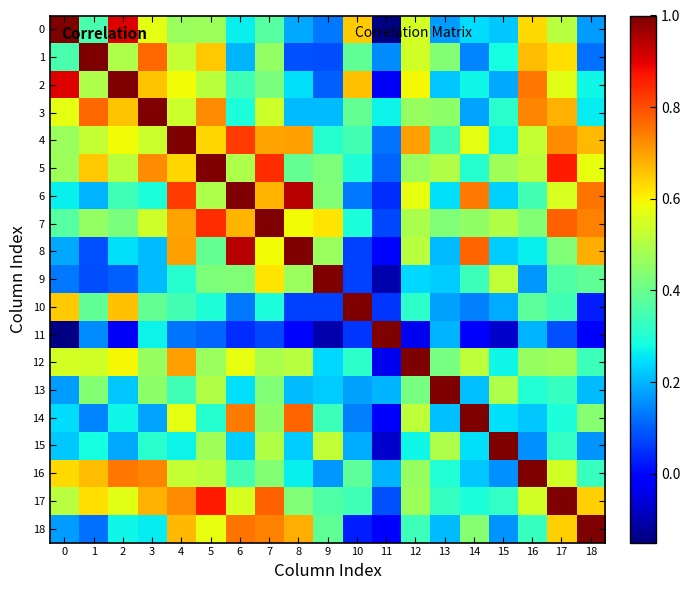

Which series has the widest spread of values?

row_0